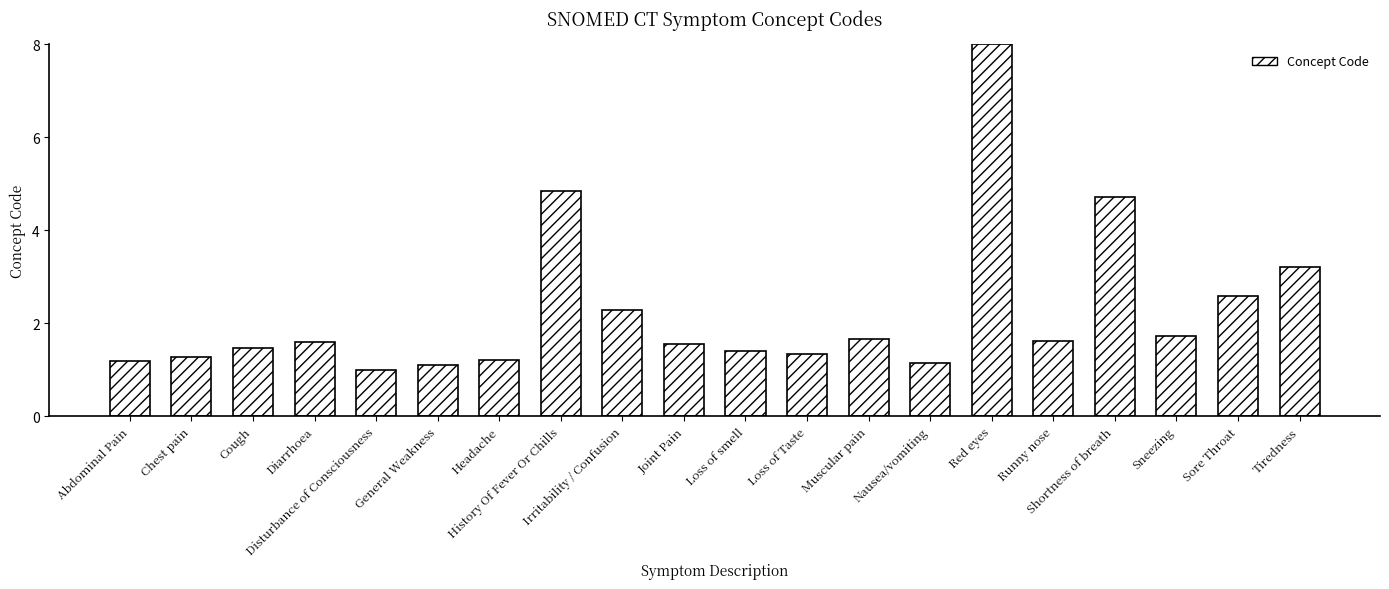

What is the ratio of the value at Shortness of breath to the value at Disturbance of Consciousness?

4.7